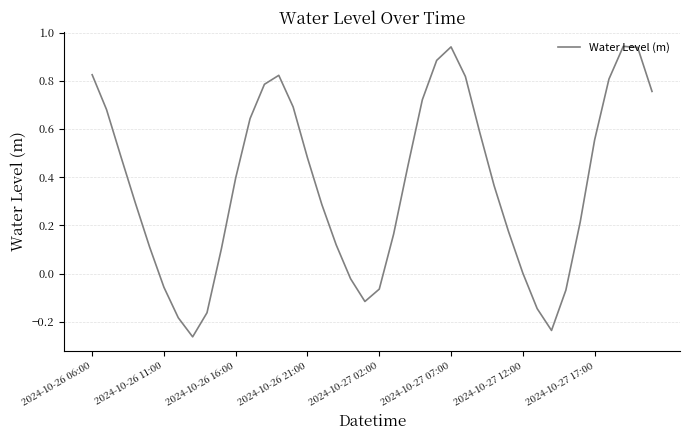

What is the difference between the maximum and minimum values?

1.2